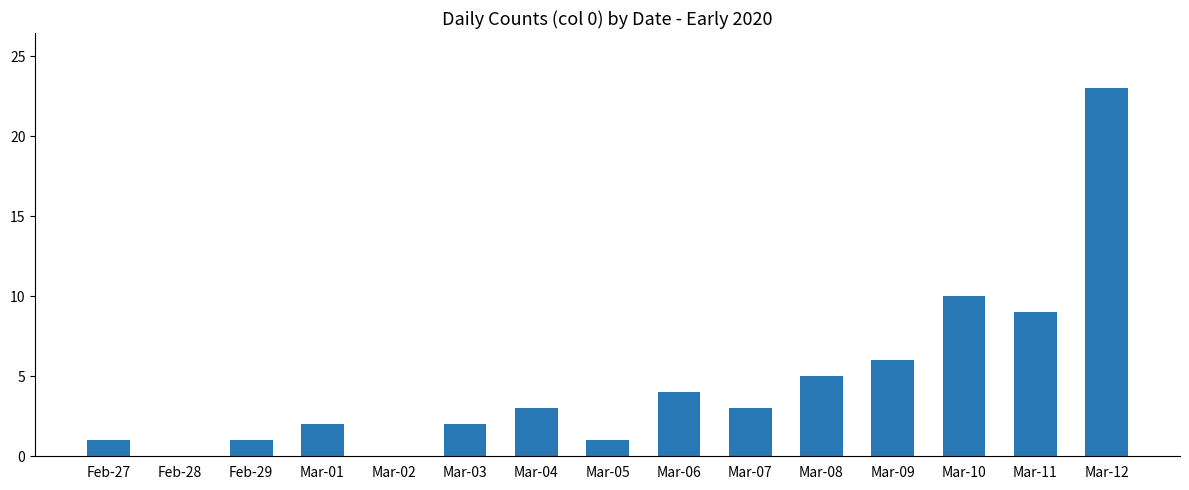

Where is the data nearest to the value 11?

Mar-10